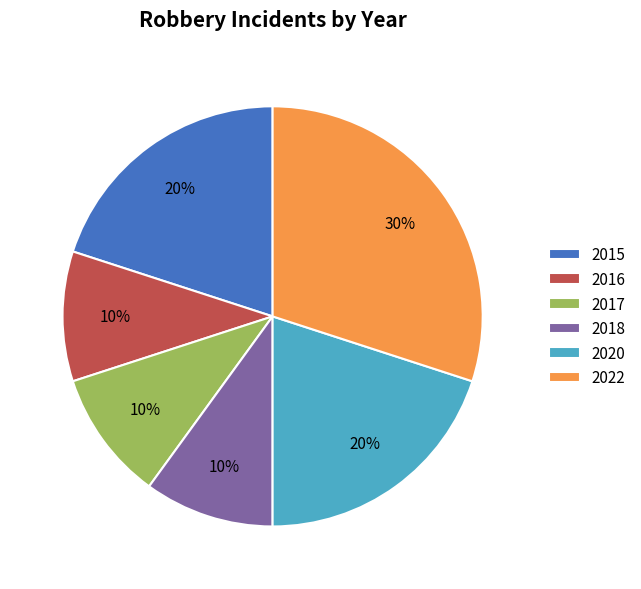

How many segments does this pie chart have?

6